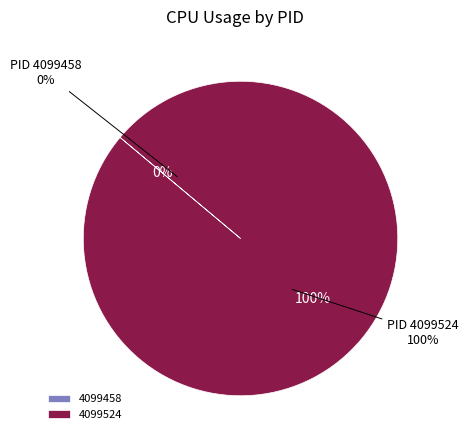

What is the majority slice?

4099524